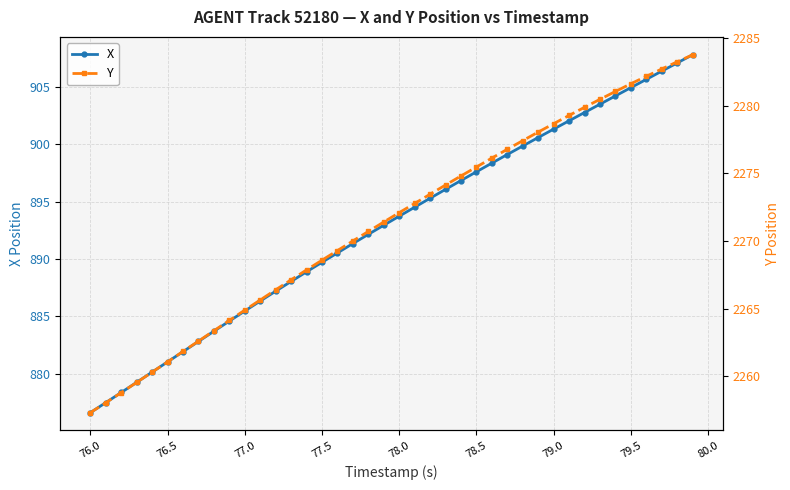

Which series has the largest range (max minus min)?

X